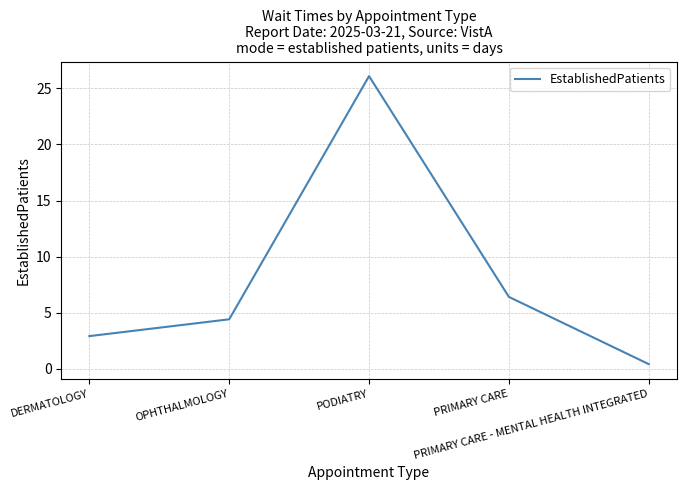

List the labels in order of value, largest first.

PODIATRY, PRIMARY CARE, OPHTHALMOLOGY, DERMATOLOGY, PRIMARY CARE - MENTAL HEALTH INTEGRATED